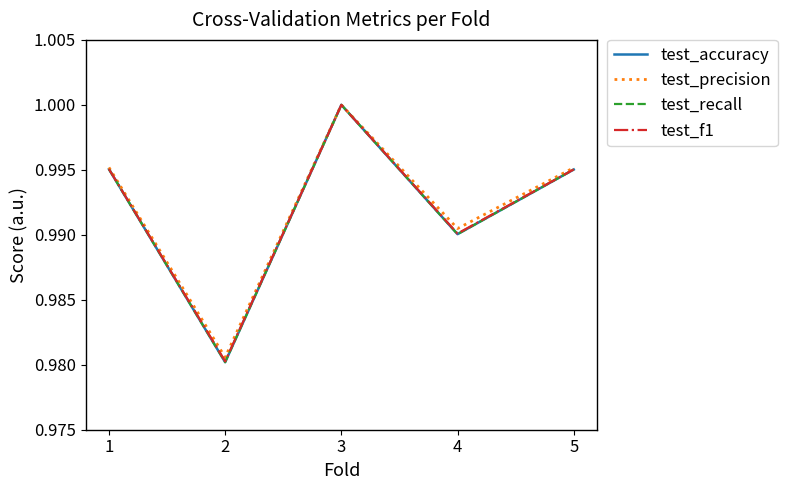

Does the chart have visible grid lines?

No